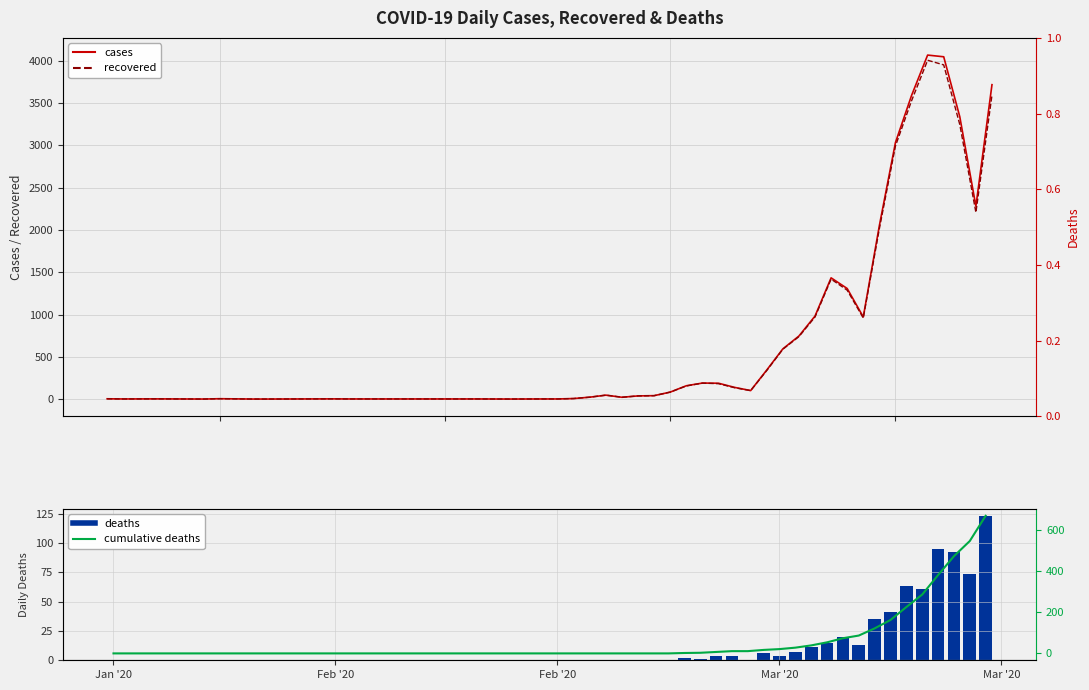

What are all the series names shown in the legend?

cases, recovered, deaths, cumulative deaths